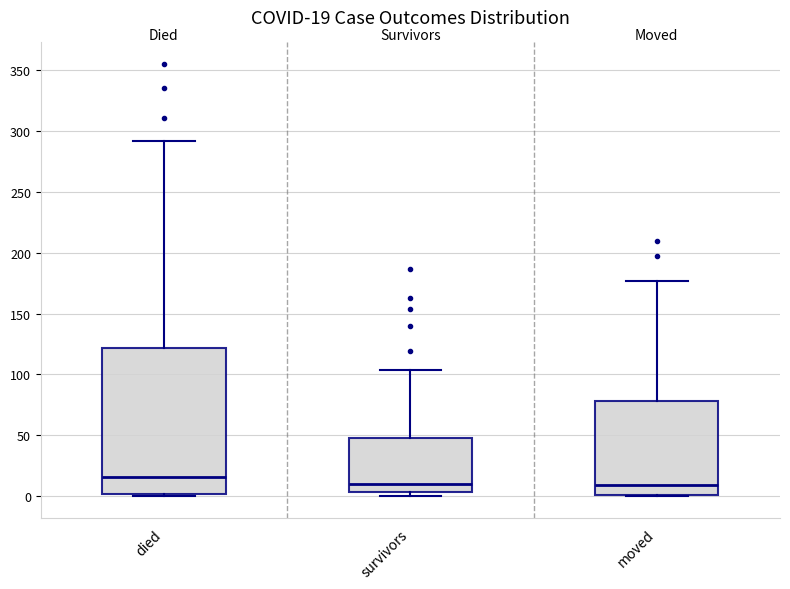

Comparing the boxes themselves (not the whiskers), which one is the tallest?

died